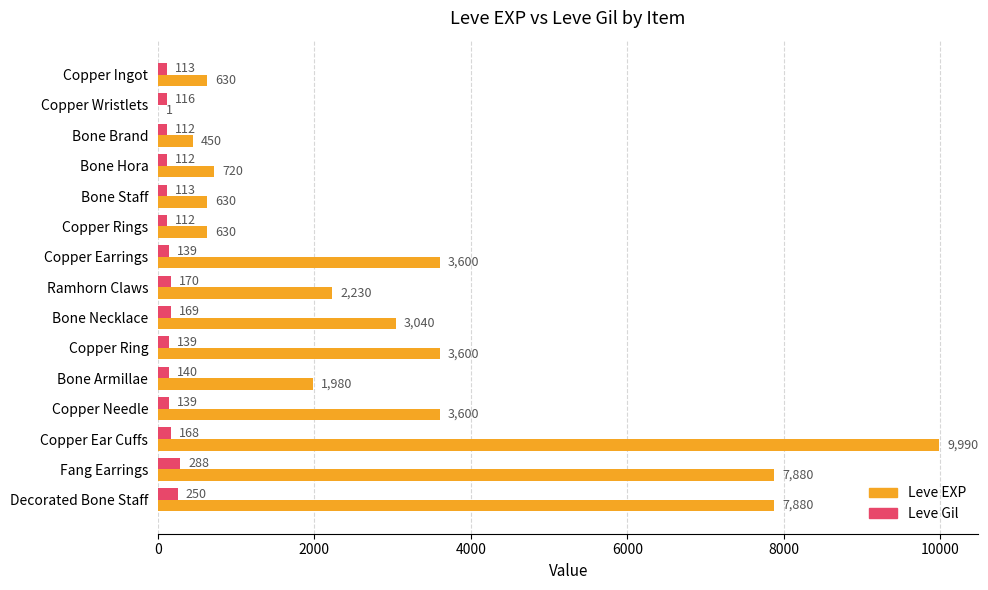

Is the value of Leve EXP at Bone Necklace greater than the value of Leve Gil at Bone Hora?

Yes